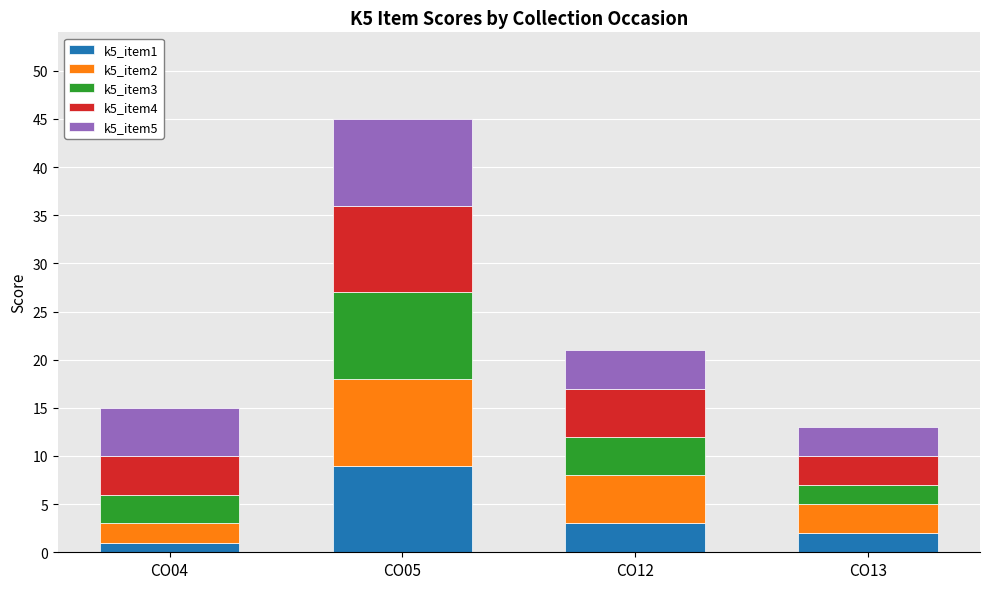

Reading left to right, what are the values for k5_item1?

1	9	3	2